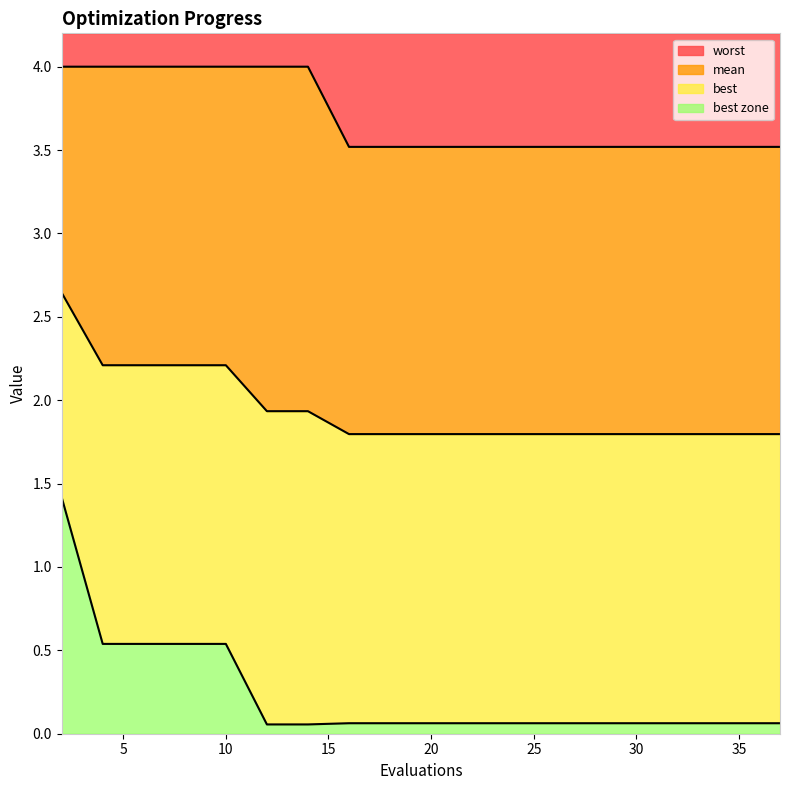

The value of best at 27 is 0.1. True or false?

True